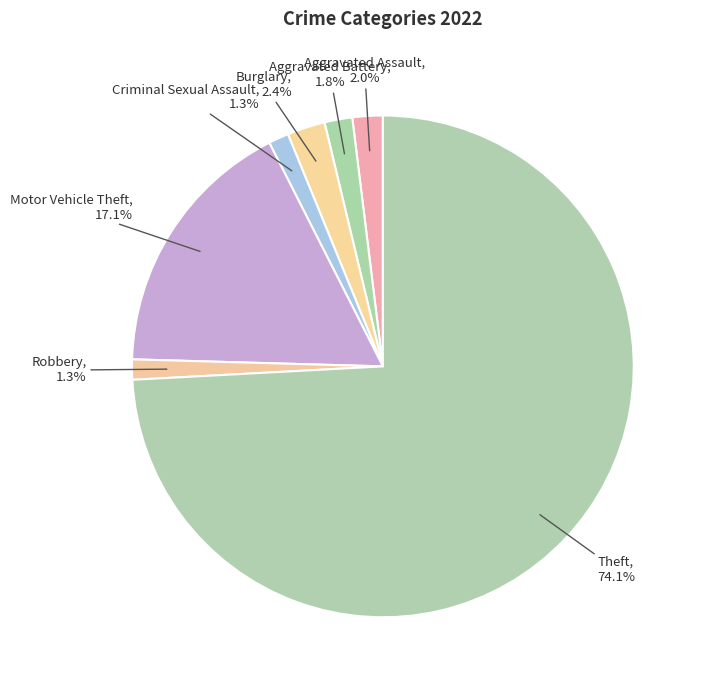

Between Robbery and Aggravated Assault, which is larger?

Aggravated Assault